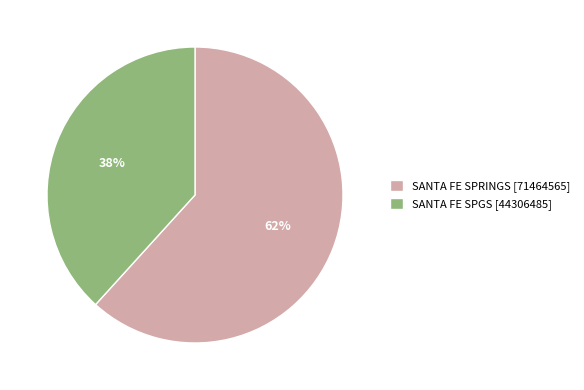

To the nearest percent, what is the combined percentage of SANTA FE SPRINGS [71464565] and SANTA FE SPGS [44306485]?

100%